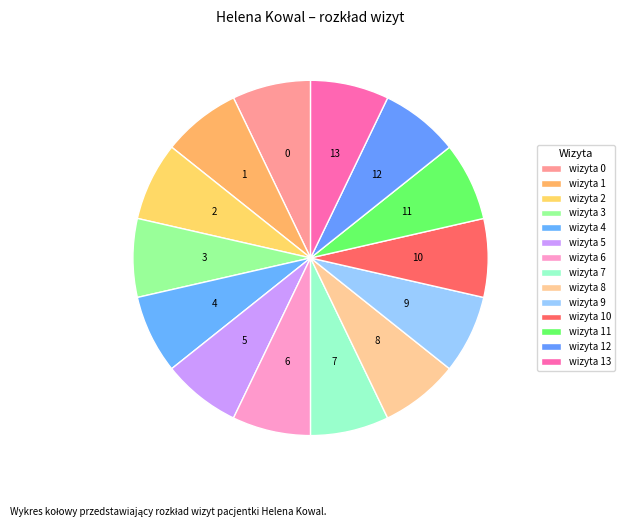

How many segments does this pie chart have?

14